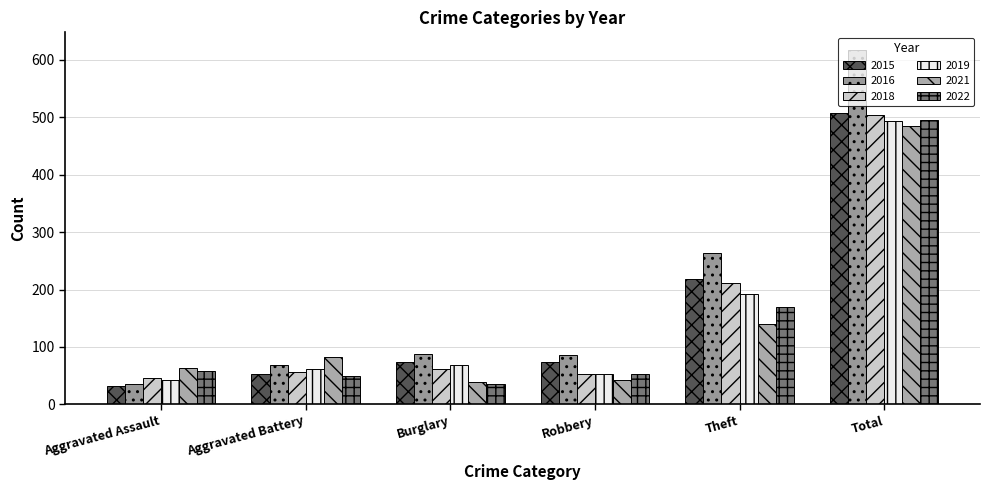

Between Robbery and Aggravated Assault, which is larger?

Robbery